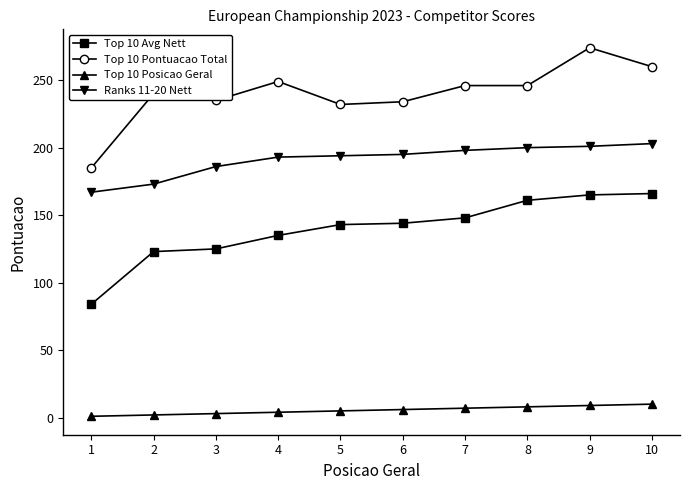

Does the chart have visible grid lines?

No